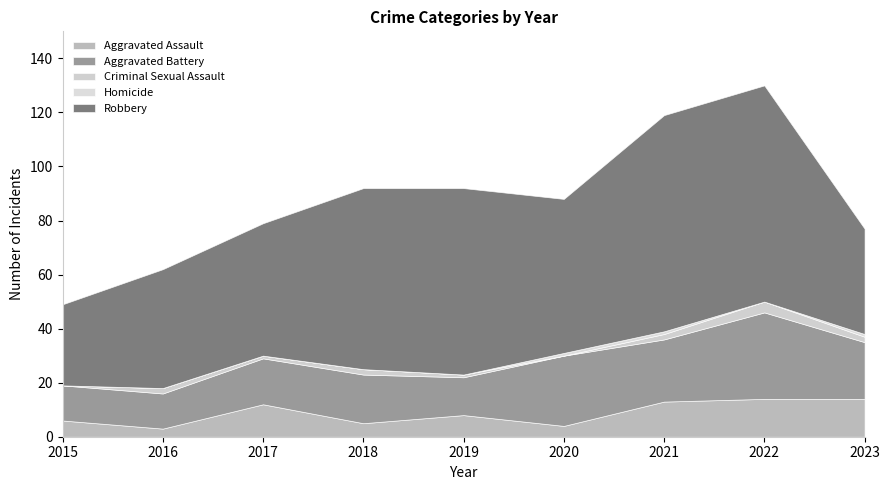

Count the number of data series in this chart.

5